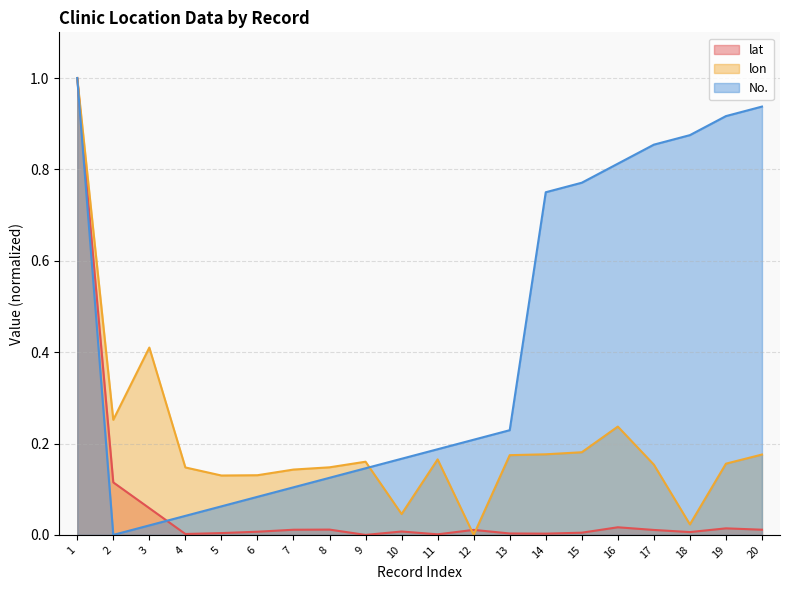

At which label is No. closest to 0?

2